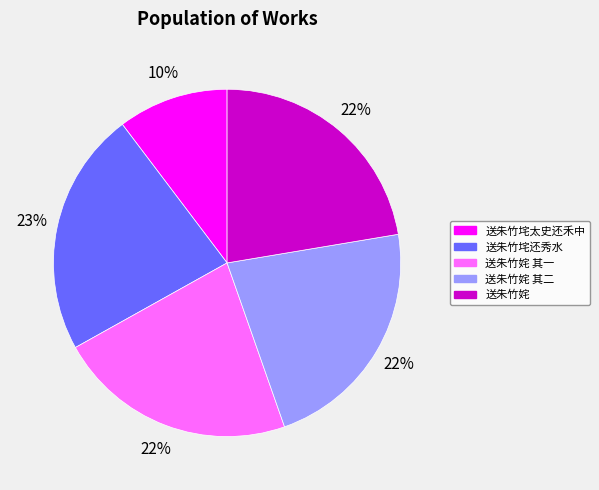

To the nearest percent, what is the average slice percentage?

20%